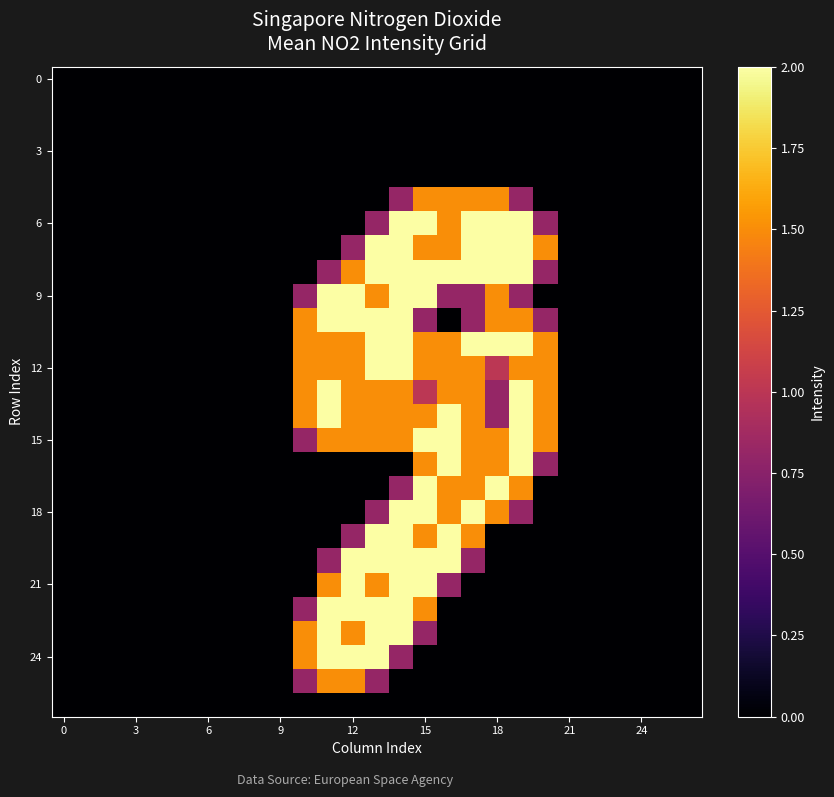

What is the maximum value shown in the chart?

2.0